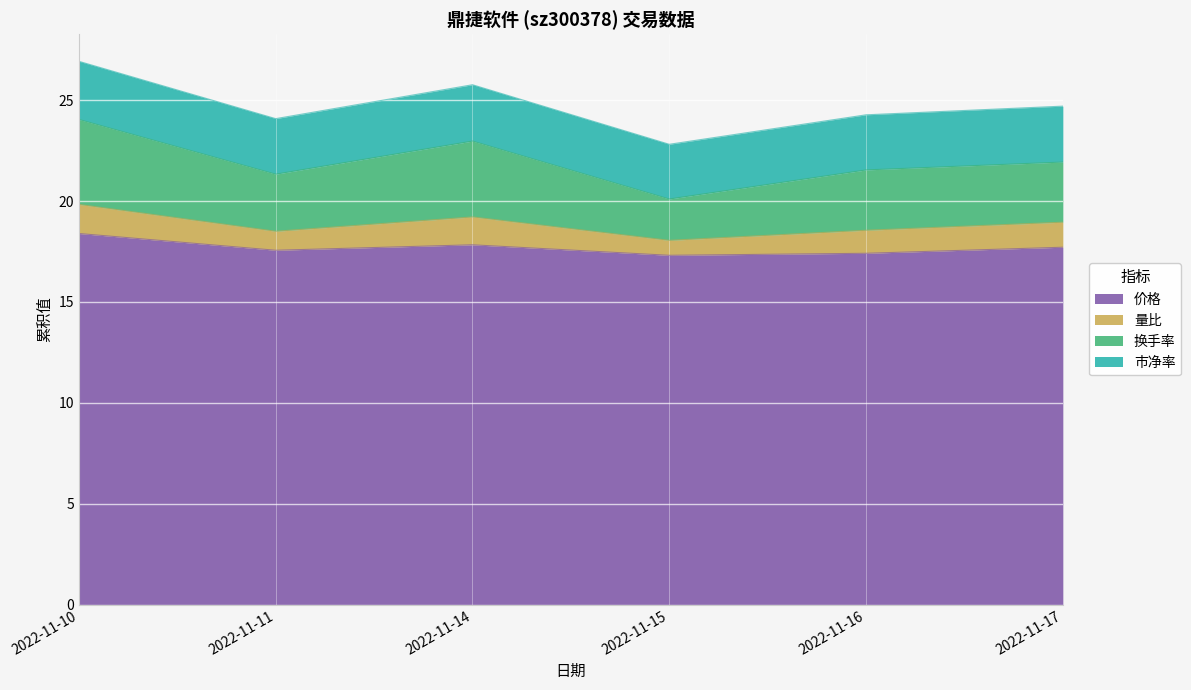

What are all the series names shown in the legend?

价格, 量比, 换手率, 市净率